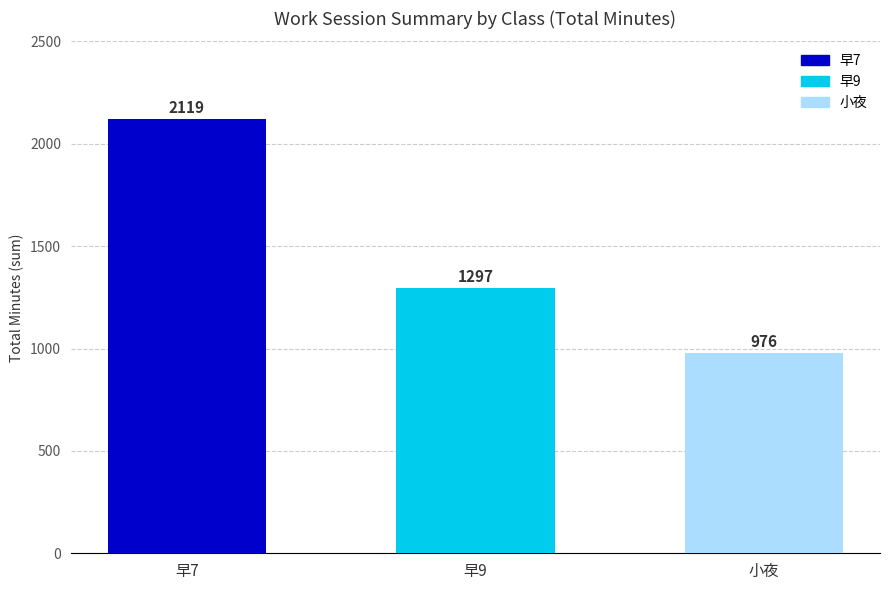

Rank the categories by value from highest to lowest.

早7, 早9, 小夜